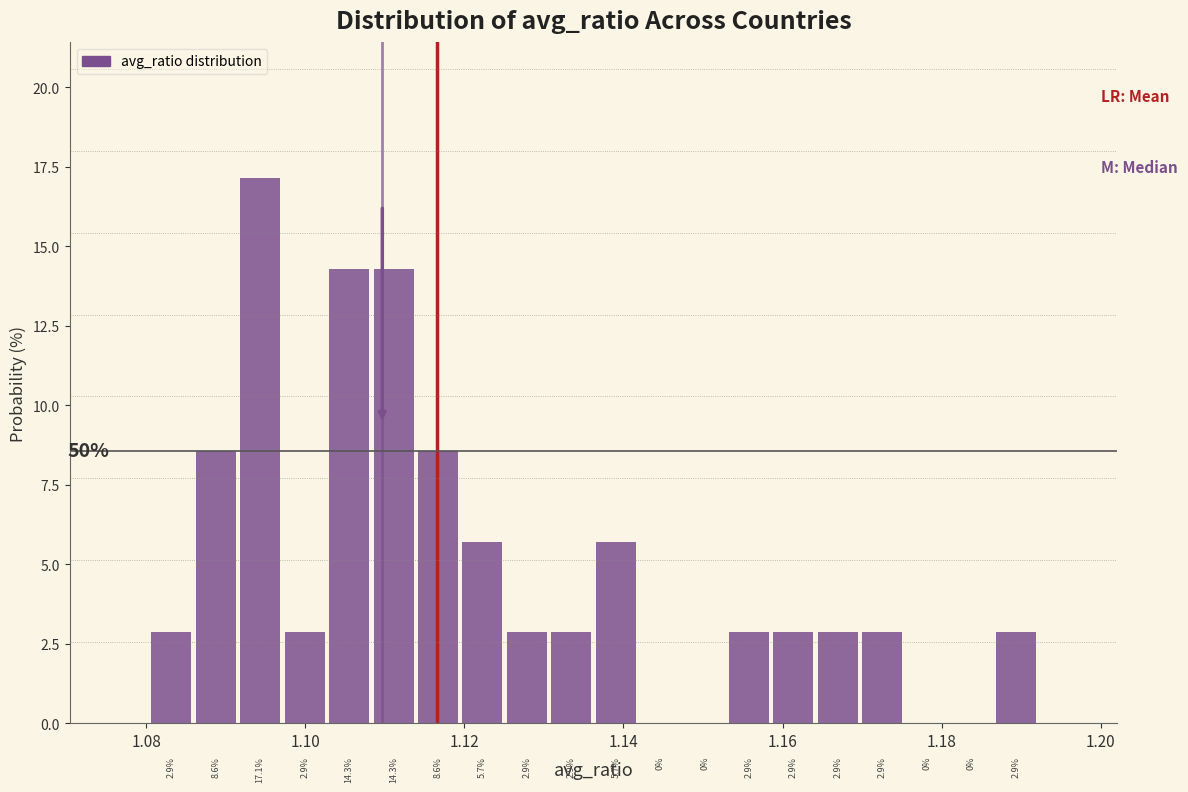

Around what value on the x-axis is the tallest bar? Give the approximate position of its centre, as read against the axis.

1.094